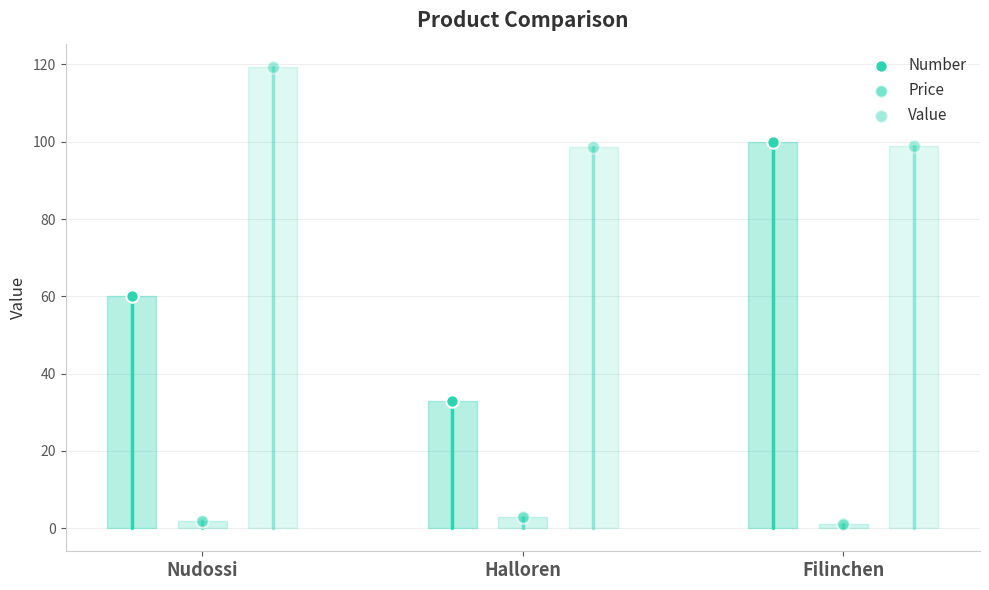

Which series has the widest spread of Y values?

Number